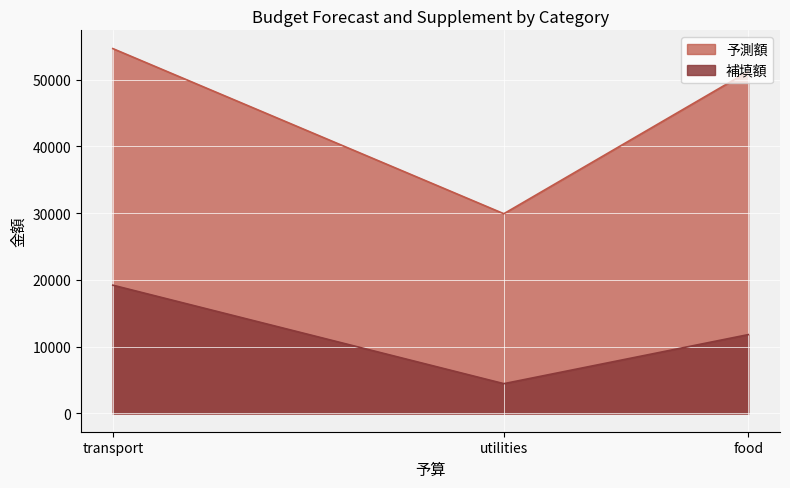

What is the minimum value shown in the chart?

4464.8